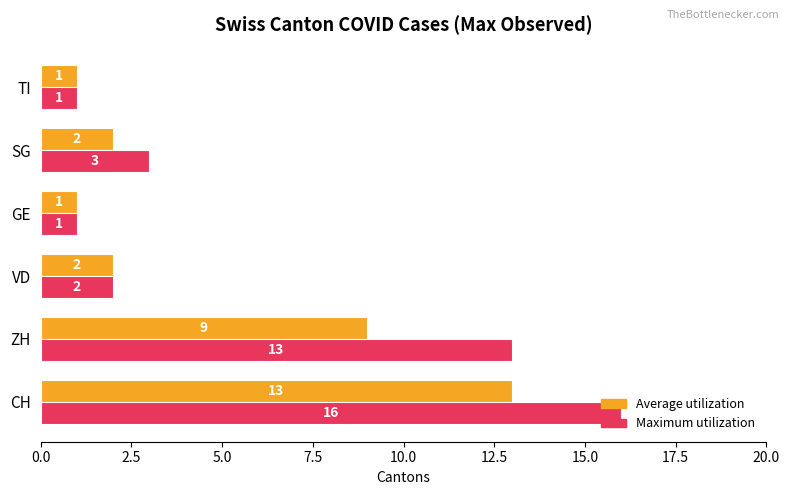

What is the average value of the Maximum utilization series?

6